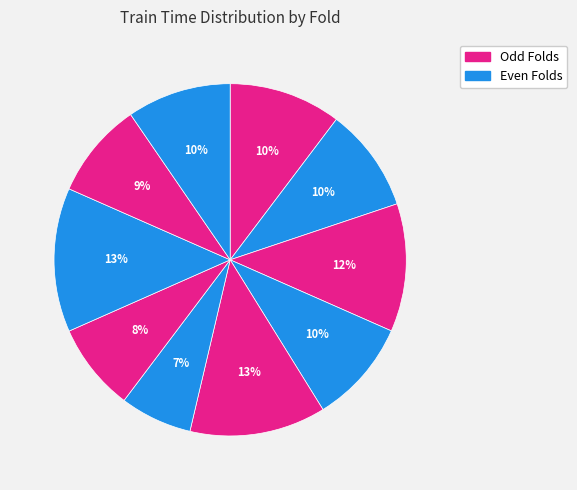

How many segments does this pie chart have?

10